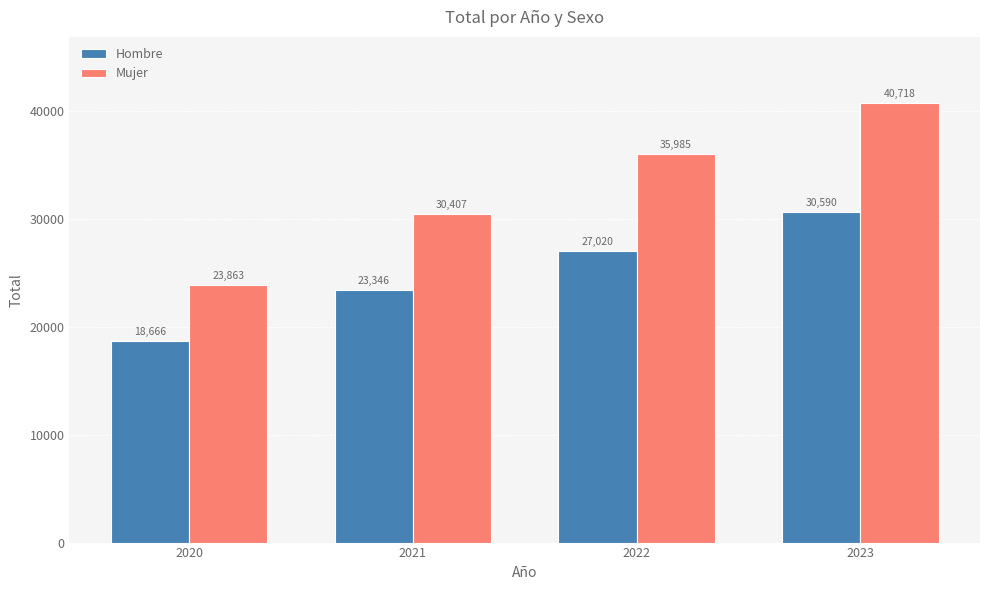

Reading right to left, extract all data points from this chart.

Hombre: 2023=30590	2022=27020	2021=23346	2020=18666
Mujer: 2023=40718	2022=35985	2021=30407	2020=23863